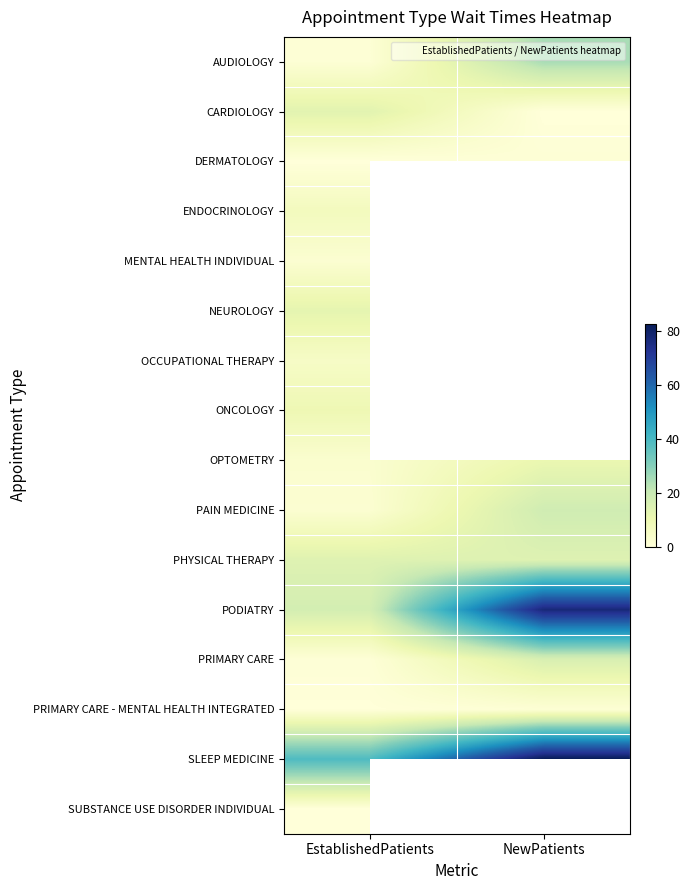

What is the difference between the highest and lowest values at EstablishedPatients?

39.0